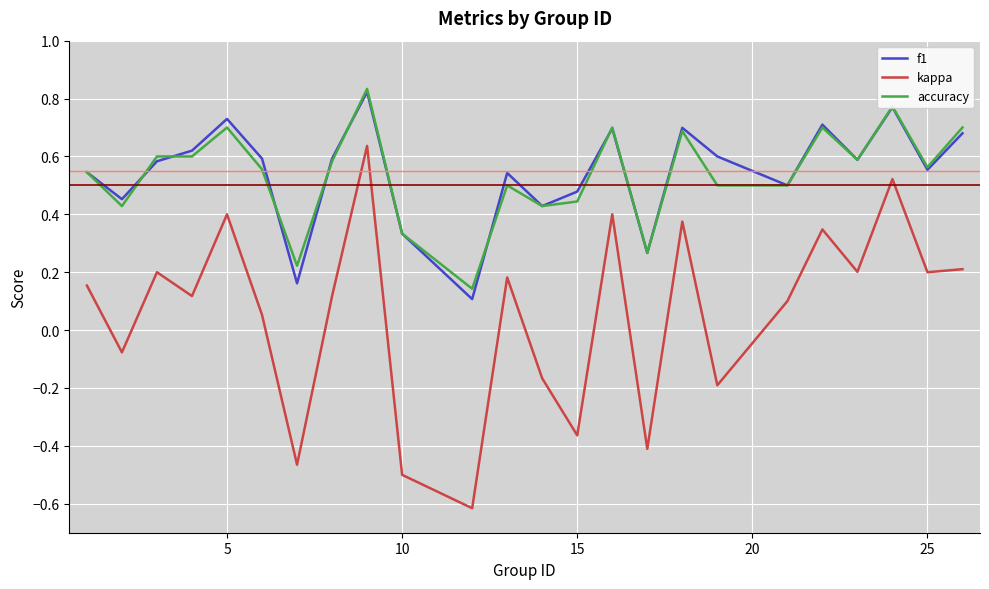

What is the minimum value for kappa?

-0.6